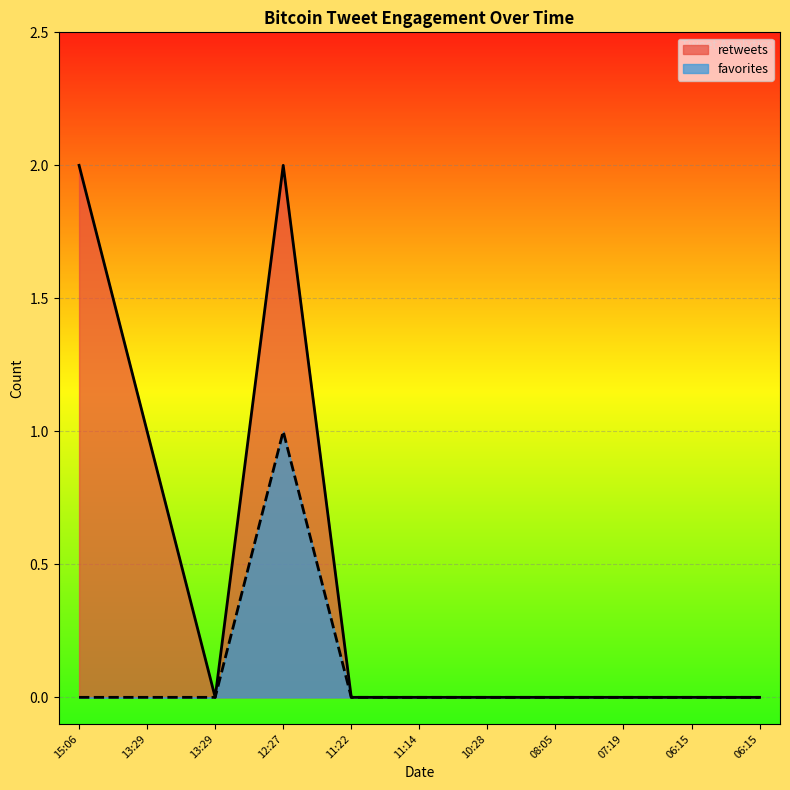

True or false: retweets has a value of 1 at 15:06.

False